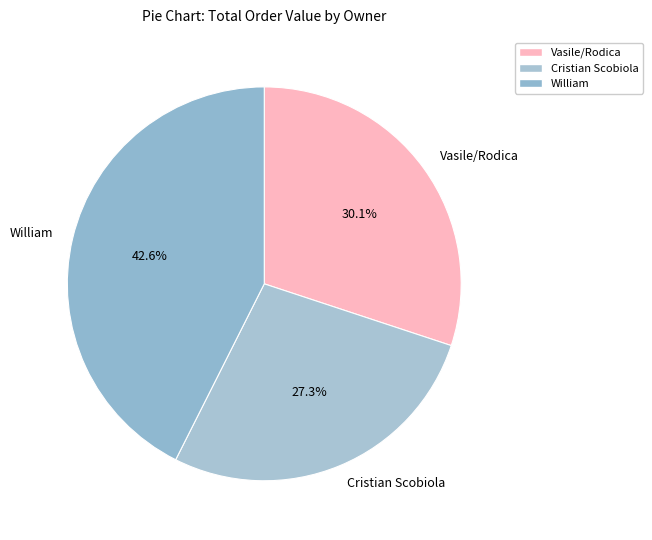

Rank the categories by value from lowest to highest.

Cristian Scobiola, Vasile/Rodica, William